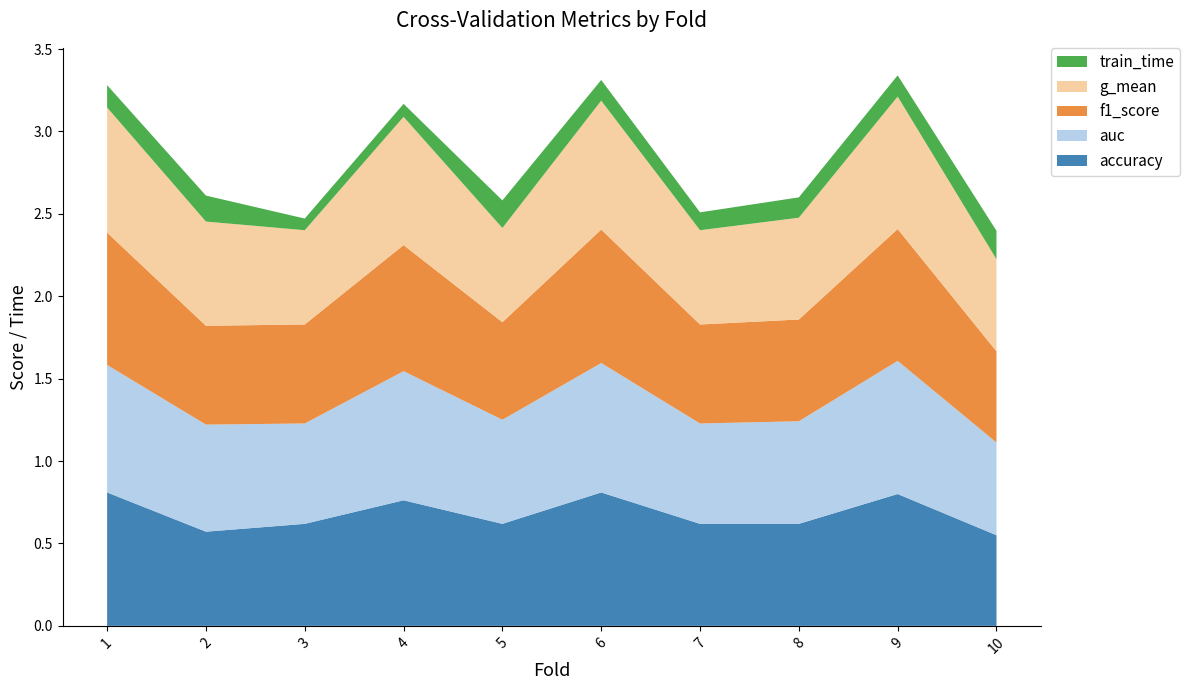

Reading left to right, list all the values displayed in this chart.

accuracy: 0.8	0.6	0.6	0.8	0.6	0.8	0.6	0.6	0.8	0.6
auc: 0.8	0.7	0.6	0.8	0.6	0.8	0.6	0.6	0.8	0.6
f1_score: 0.8	0.6	0.6	0.8	0.6	0.8	0.6	0.6	0.8	0.6
g_mean: 0.8	0.6	0.6	0.8	0.6	0.8	0.6	0.6	0.8	0.6
train_time: 0.1	0.2	0.1	0.1	0.2	0.1	0.1	0.1	0.1	0.2